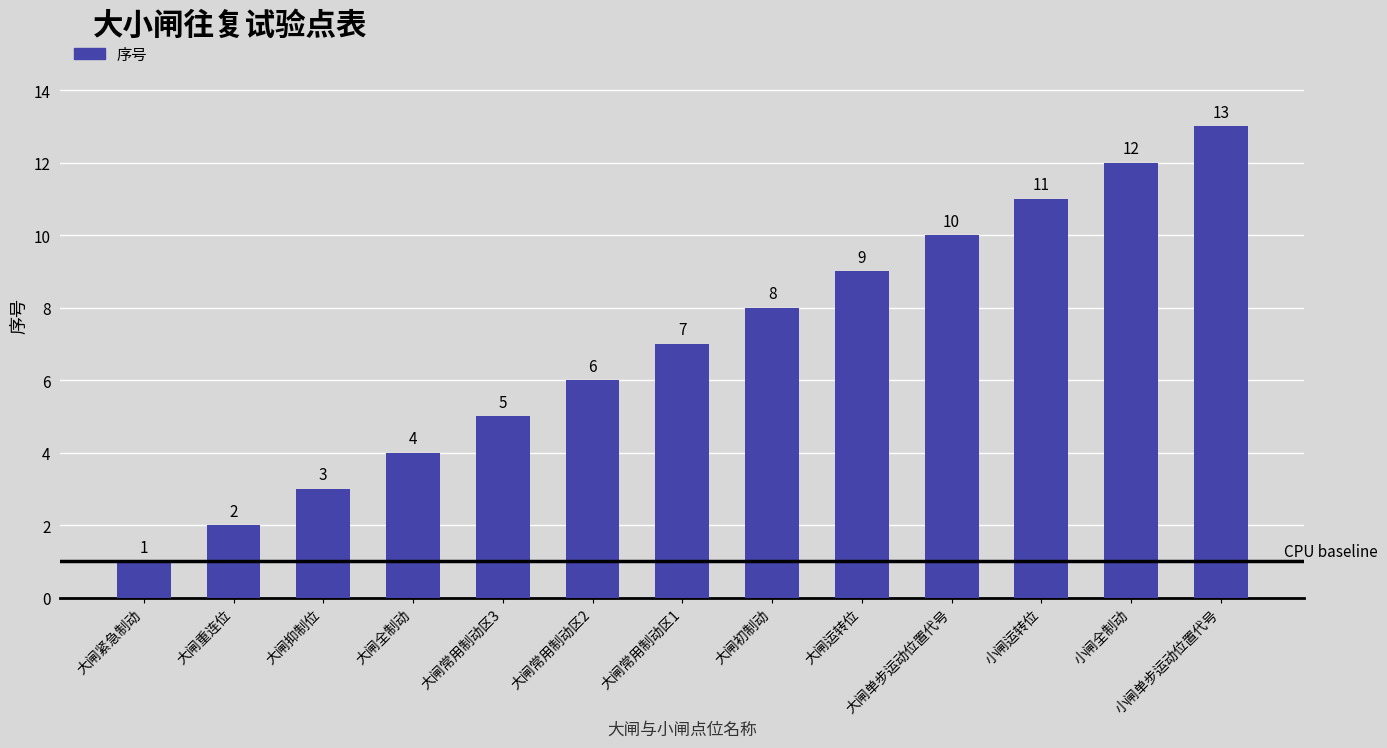

What position from the left is 大闸常用制动区2?

6